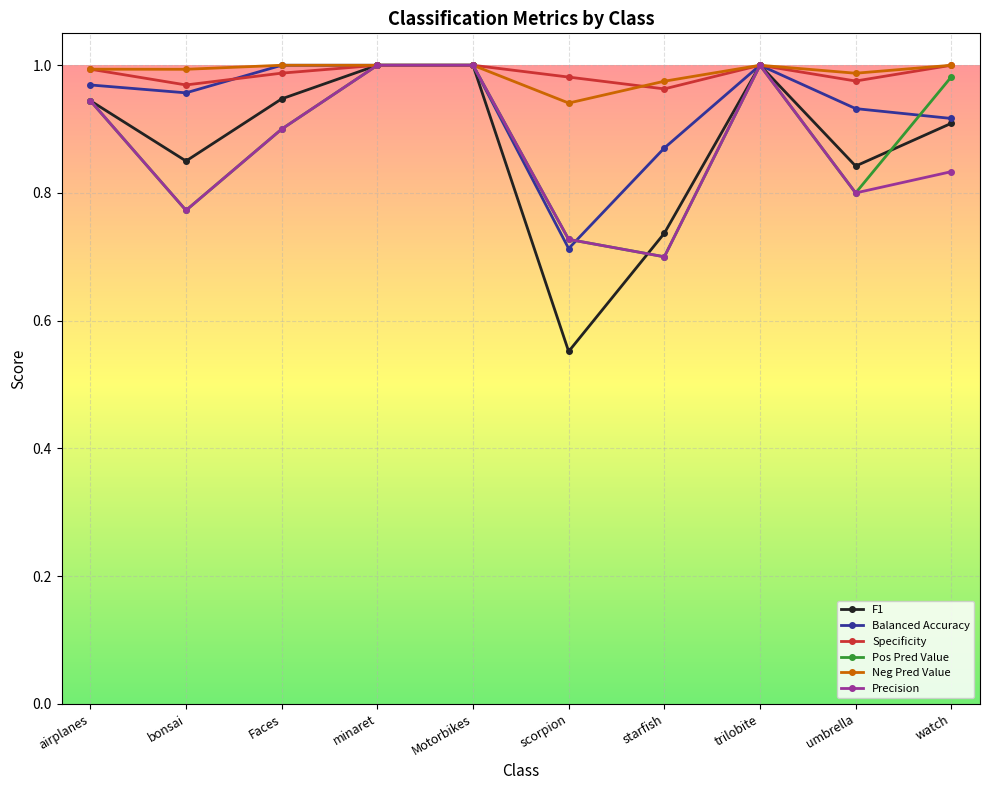

Does the chart display data point markers on the line(s)?

Yes